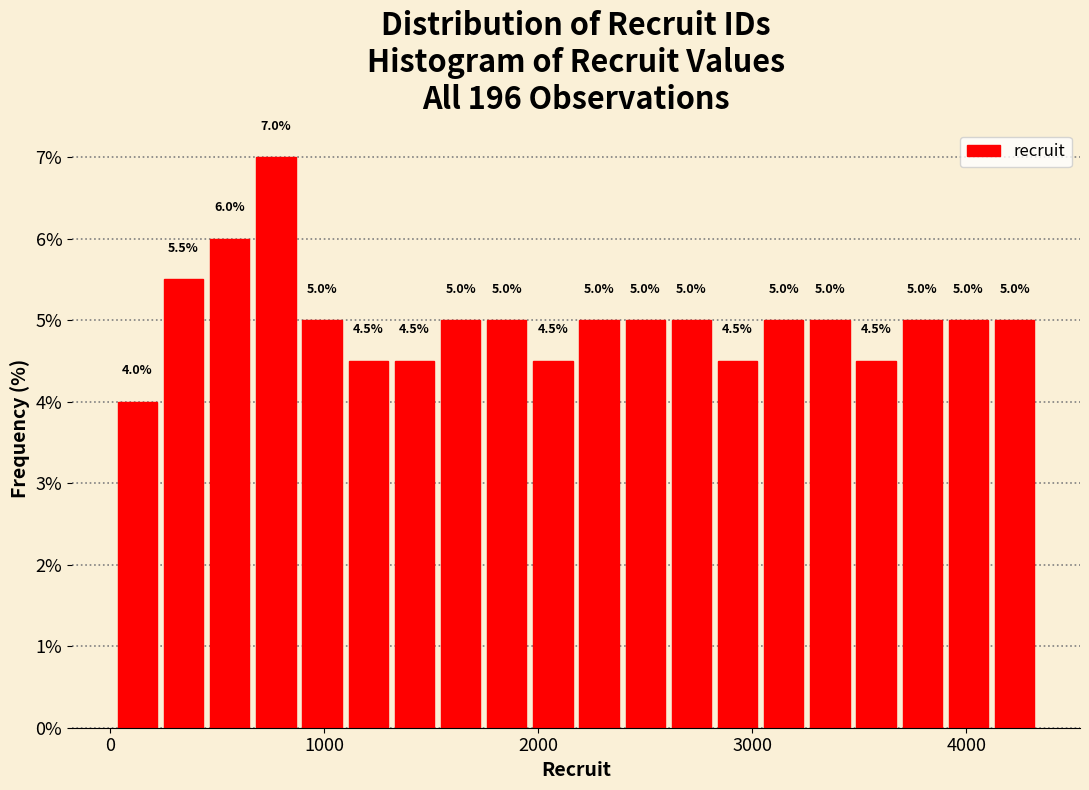

Around what value on the x-axis is the tallest bar? Give the approximate position of its centre, as read against the axis.

800